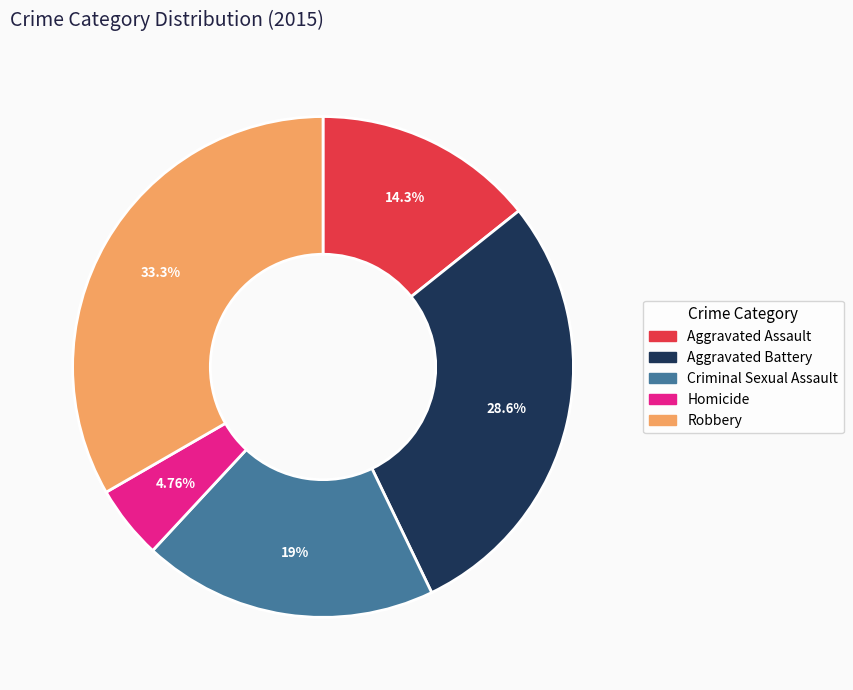

What is the largest slice in the pie chart?

Robbery